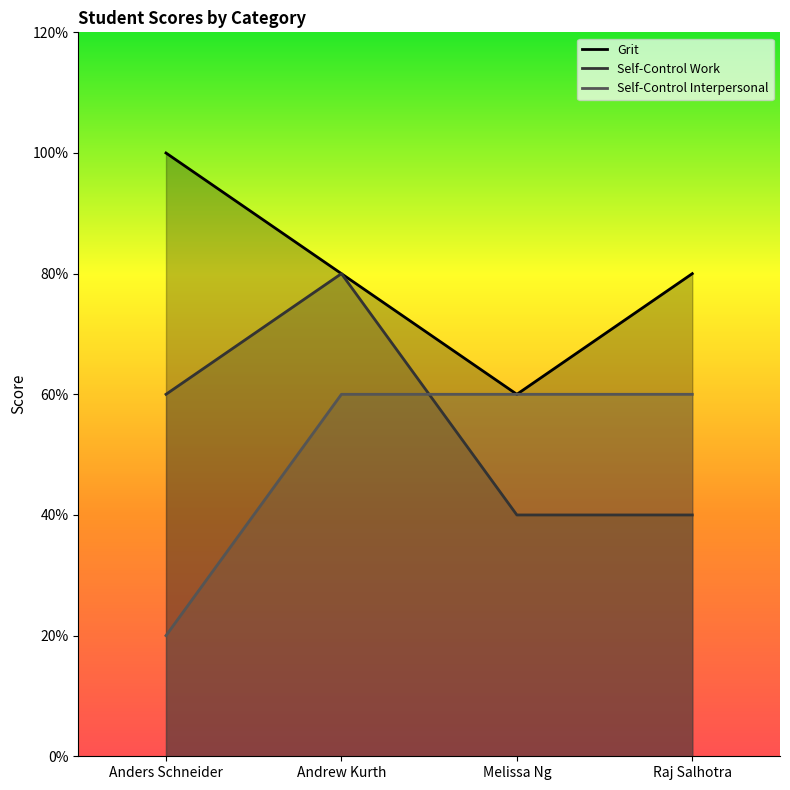

Reading left to right, extract all data points from this chart.

Grit: Anders Schneider=5	Andrew Kurth=4	Melissa Ng=3	Raj Salhotra=4
Self-Control Work: Anders Schneider=3	Andrew Kurth=4	Melissa Ng=2	Raj Salhotra=2
Self-Control Interpersonal: Anders Schneider=1	Andrew Kurth=3	Melissa Ng=3	Raj Salhotra=3